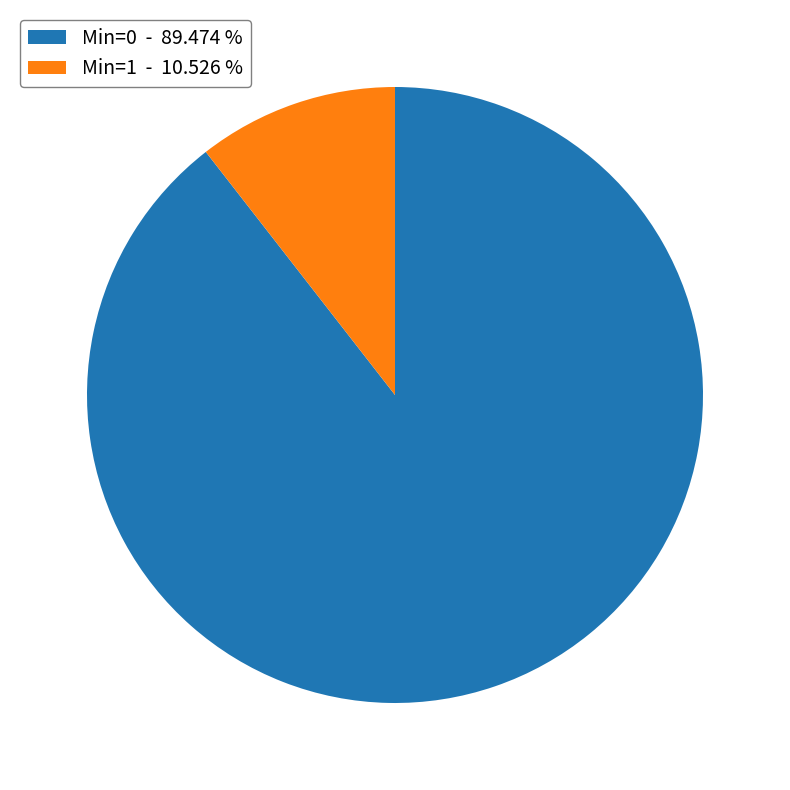

Between Min=1 - 10.526 % and Min=0 - 89.474 %, which is larger?

Min=0 - 89.474 %